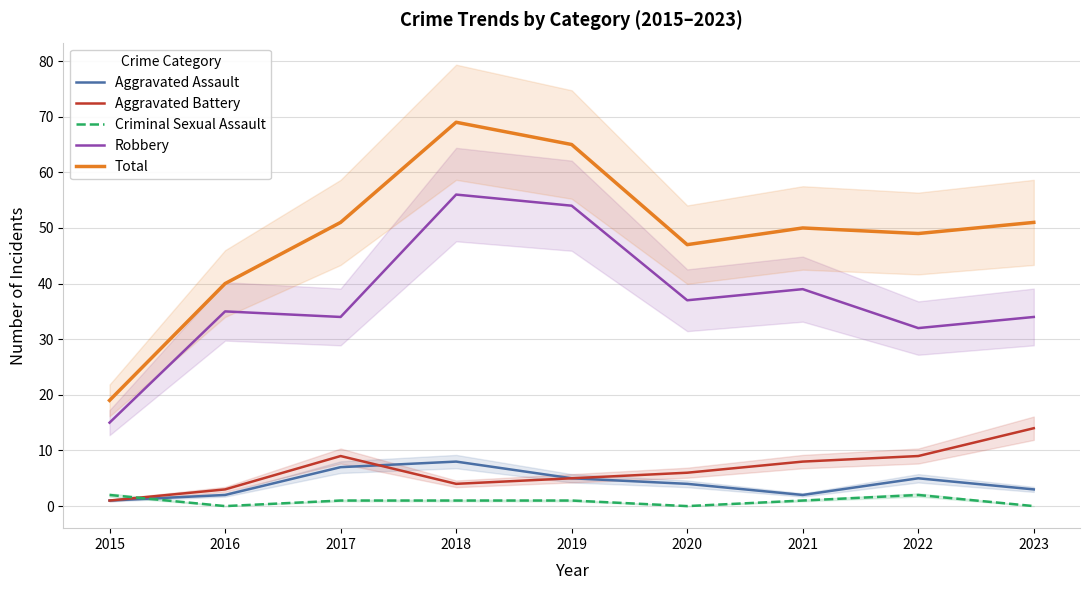

Which category has the highest value in the Total series?

2018